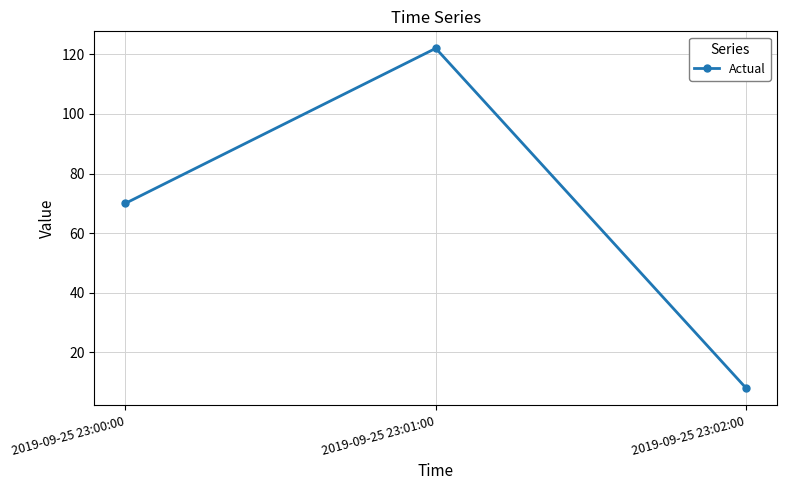

What position from the right is 2019-09-25 23:01:00?

2